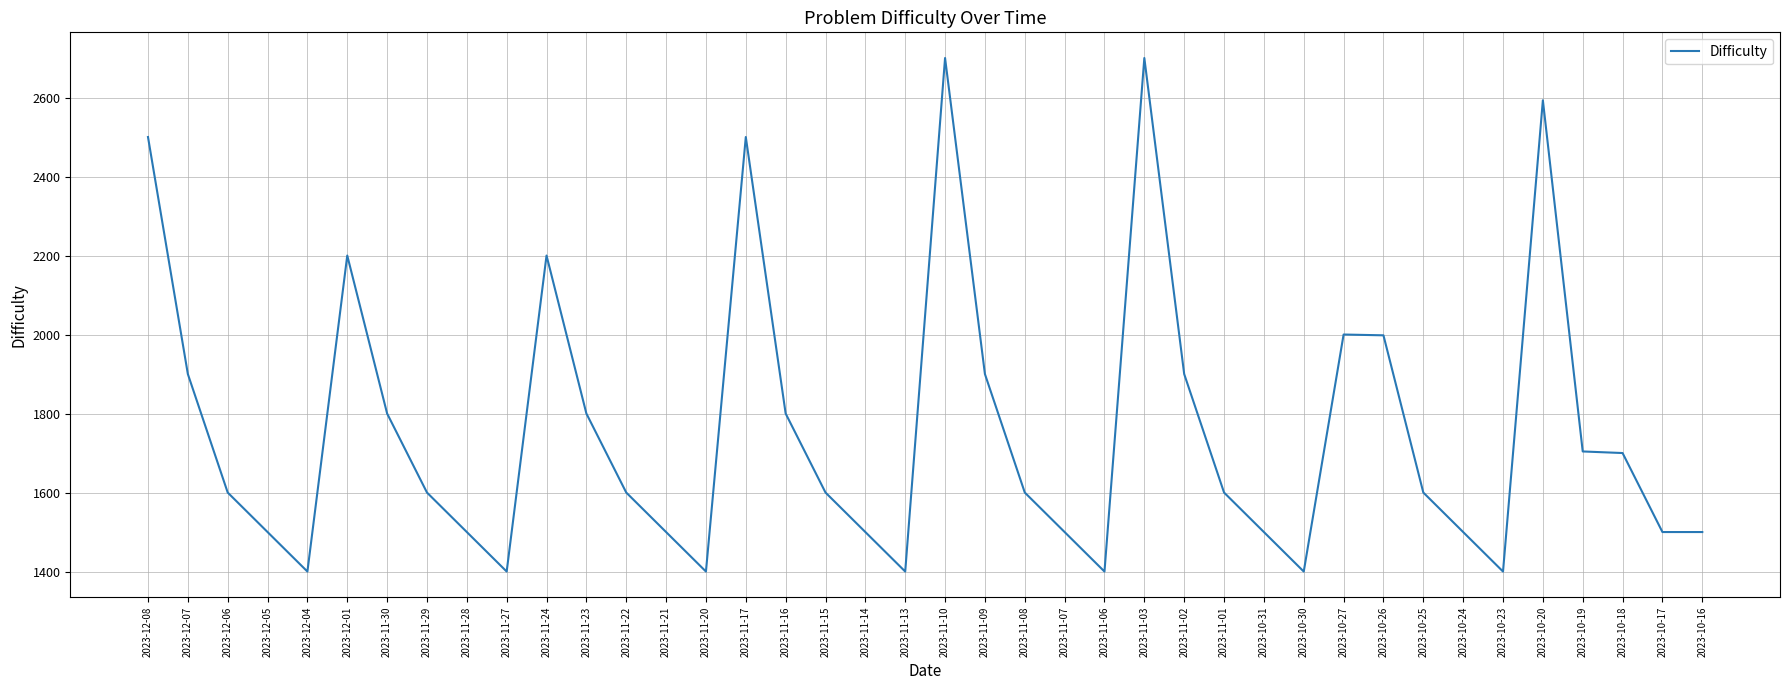

What is the change in value from 2023-11-20 to 2023-10-17?

+100